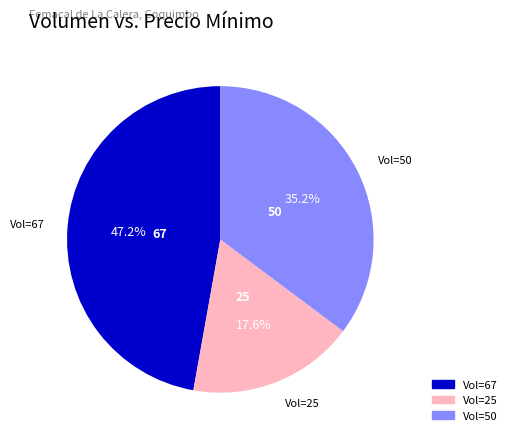

Is there a majority slice in this chart?

No